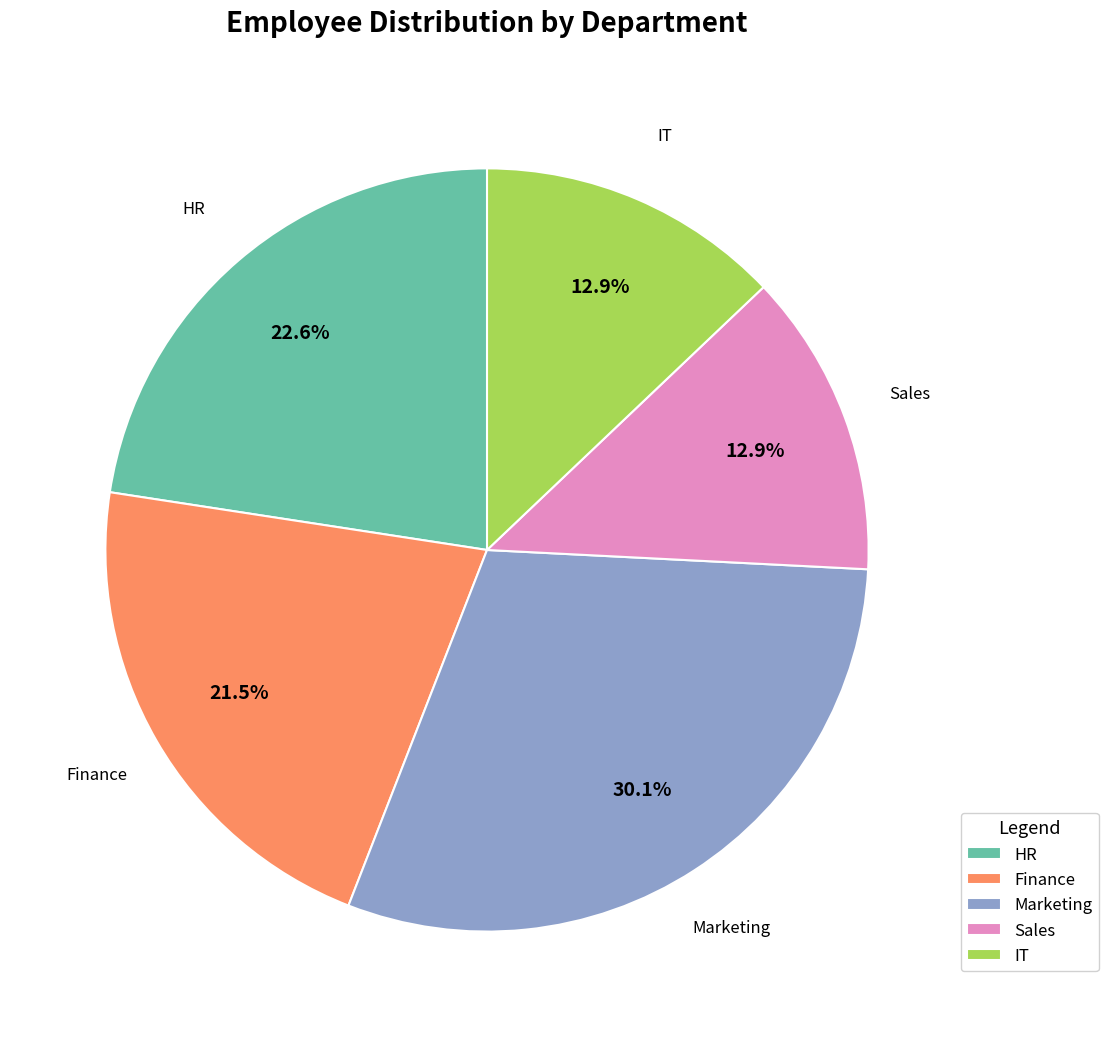

How much of the chart is everything except Sales?

87.1%